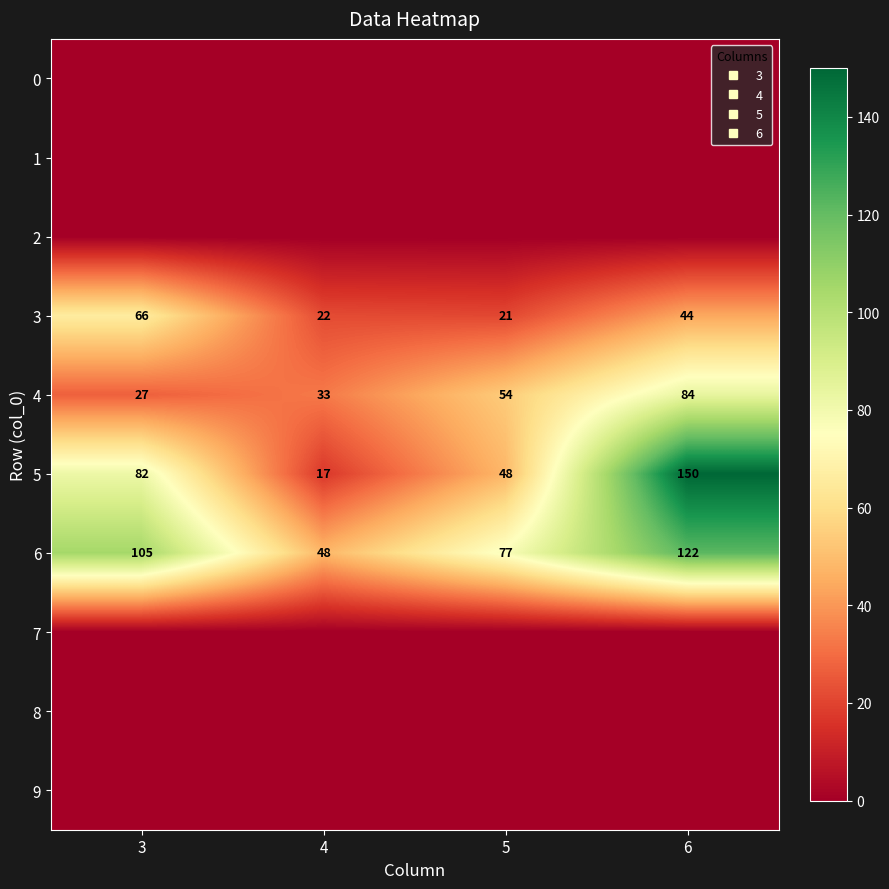

Which category has the highest value across all series?

6